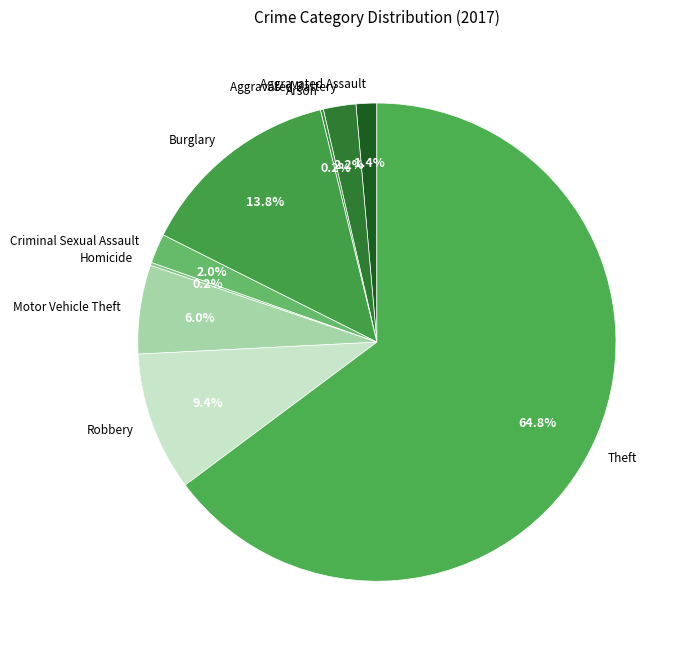

Which category has the biggest portion of the pie?

Theft